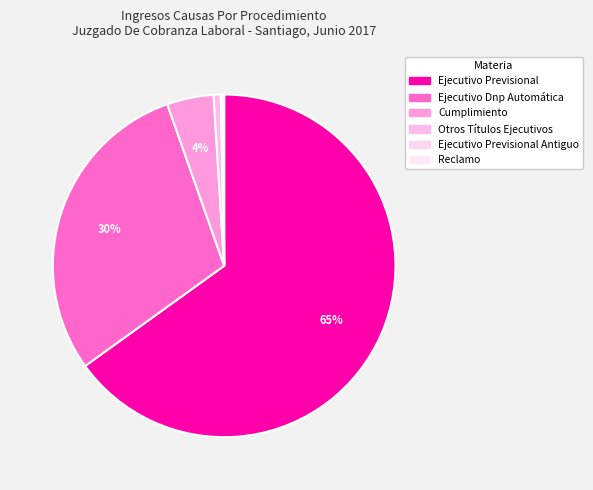

What is the majority slice?

Ejecutivo Previsional